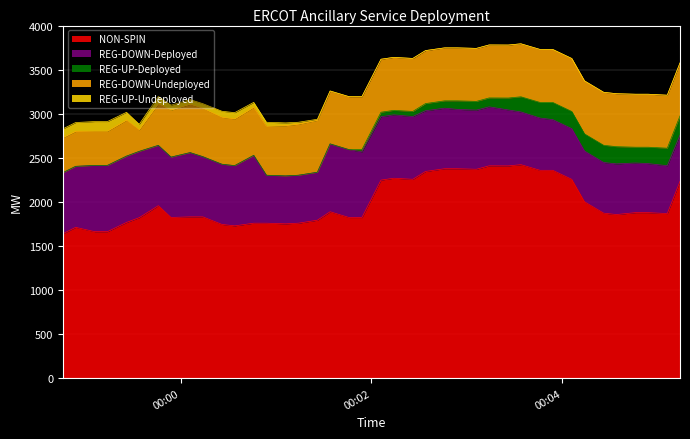

Does the chart display data point markers on the line(s)?

No